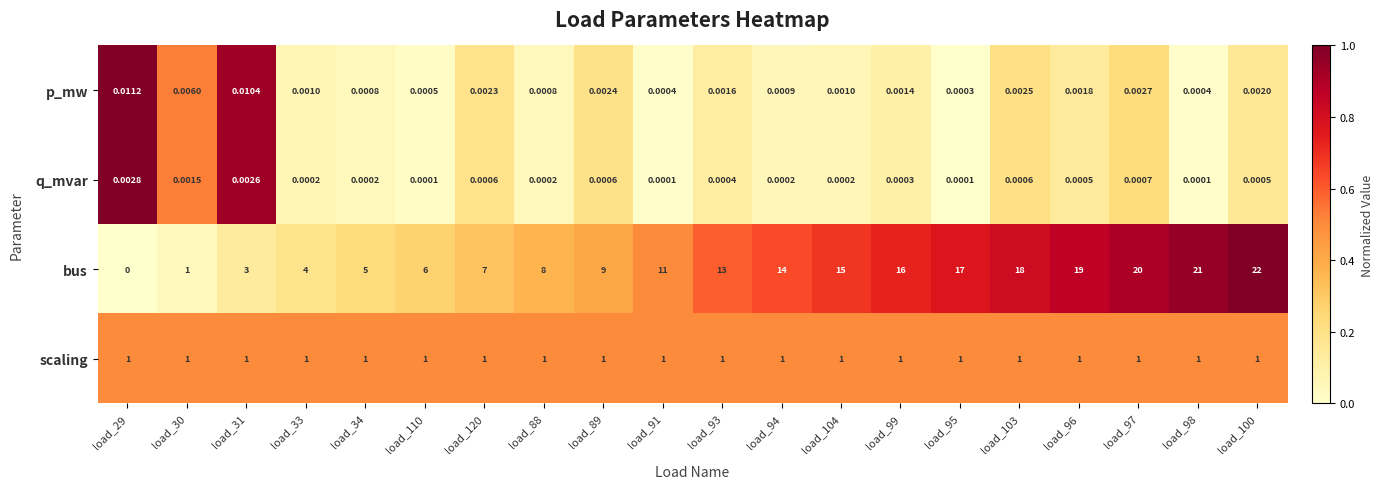

Is the value of p_mw at load_33 greater than the value of q_mvar at load_88?

Yes